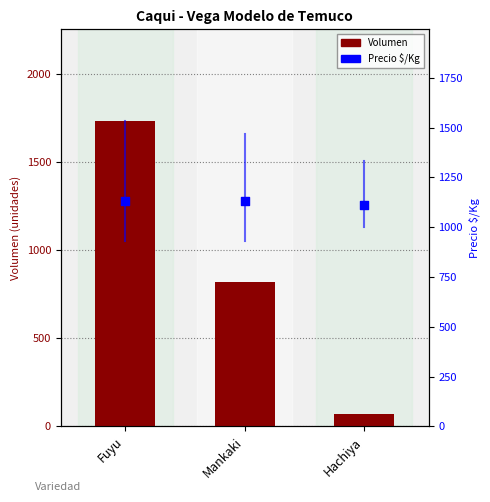

Which series has the largest total across all categories?

Precio $/Kg